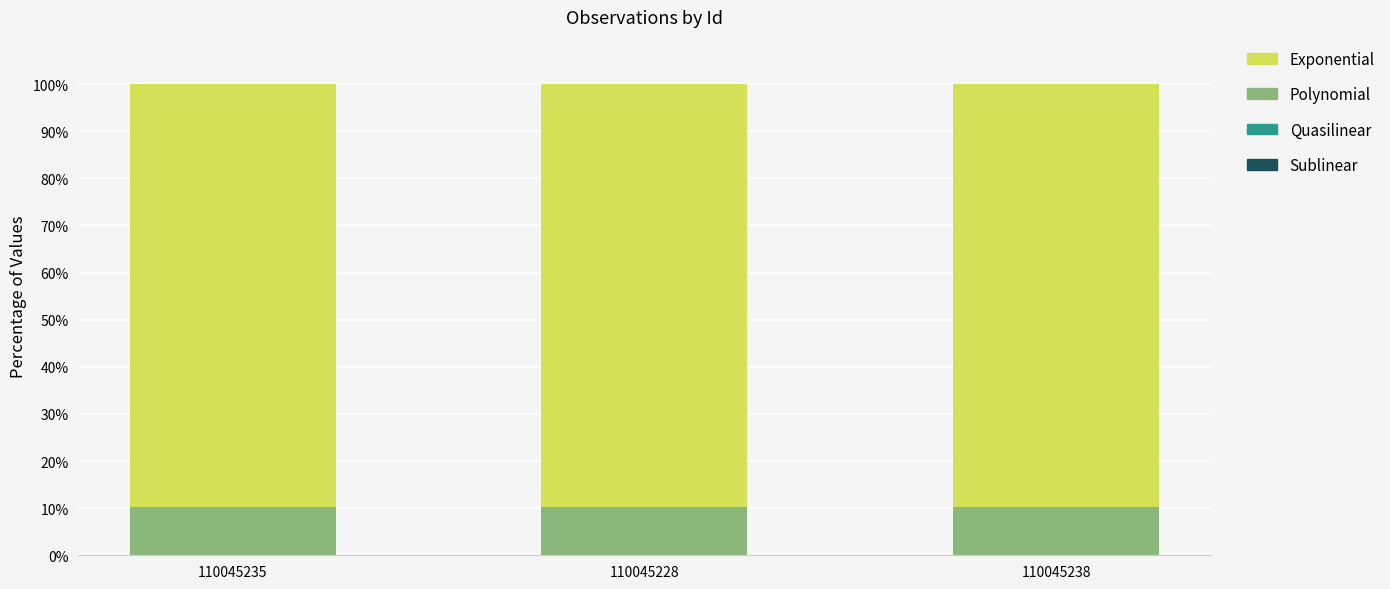

Count the number of data series in this chart.

4